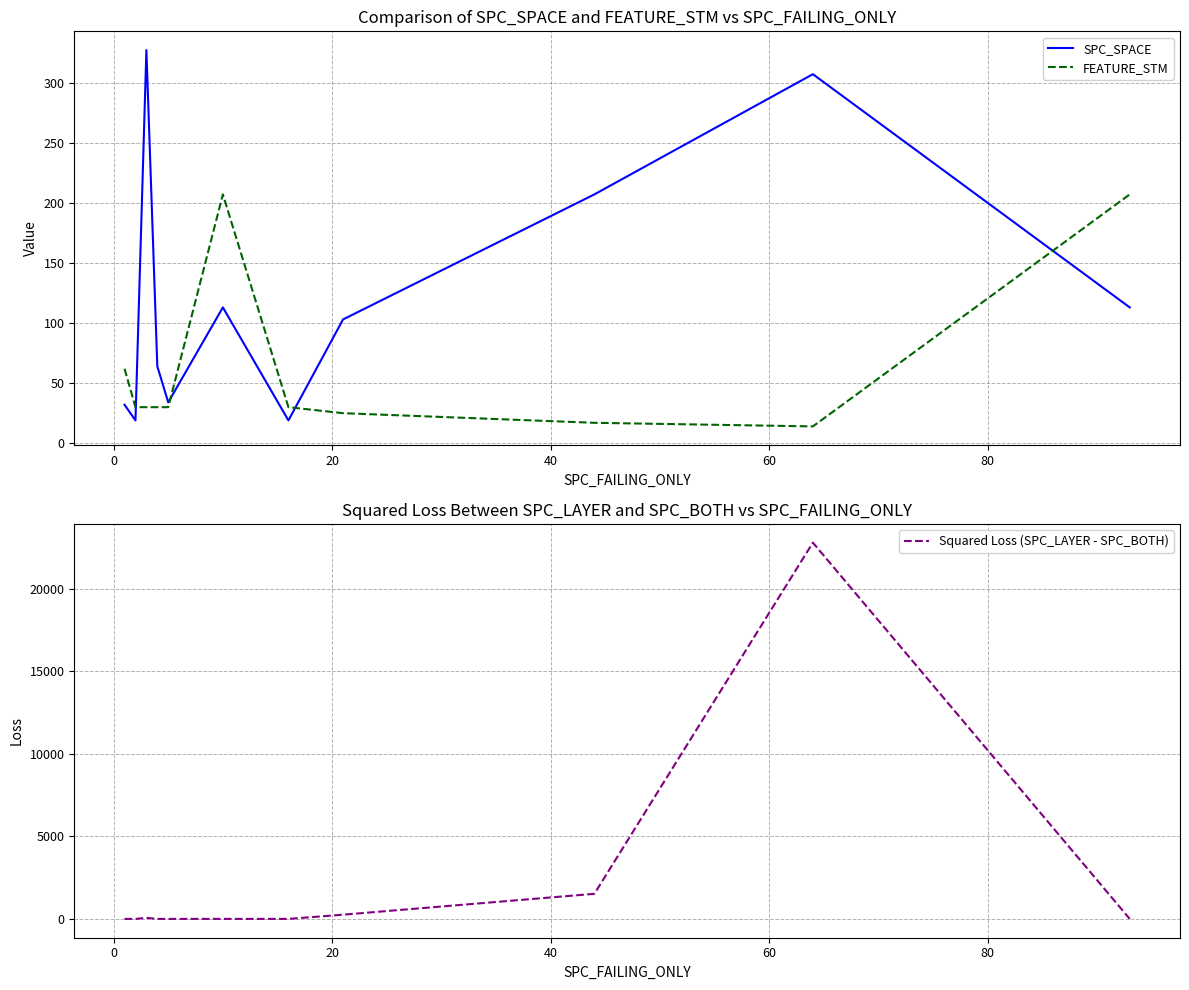

Does the chart display data point markers on the line(s)?

No